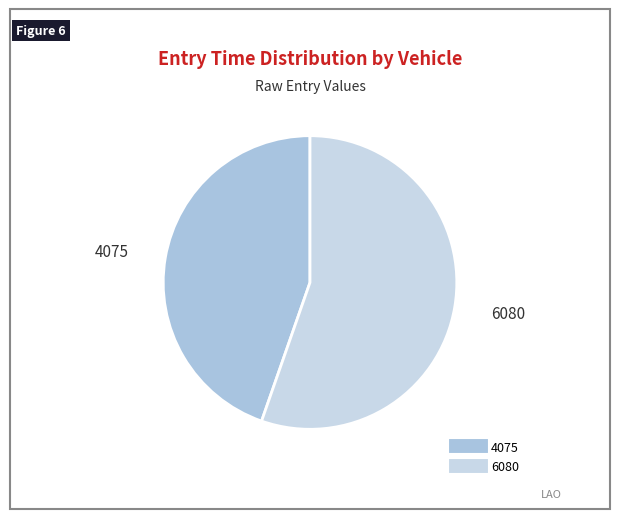

Which slice is the largest?

6080